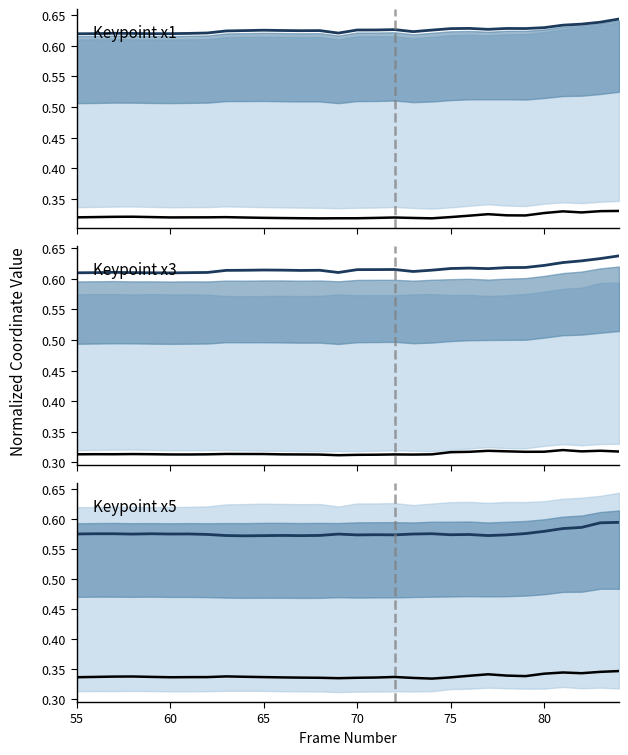

True or false: x3 series and x1 series cross at least once.

False